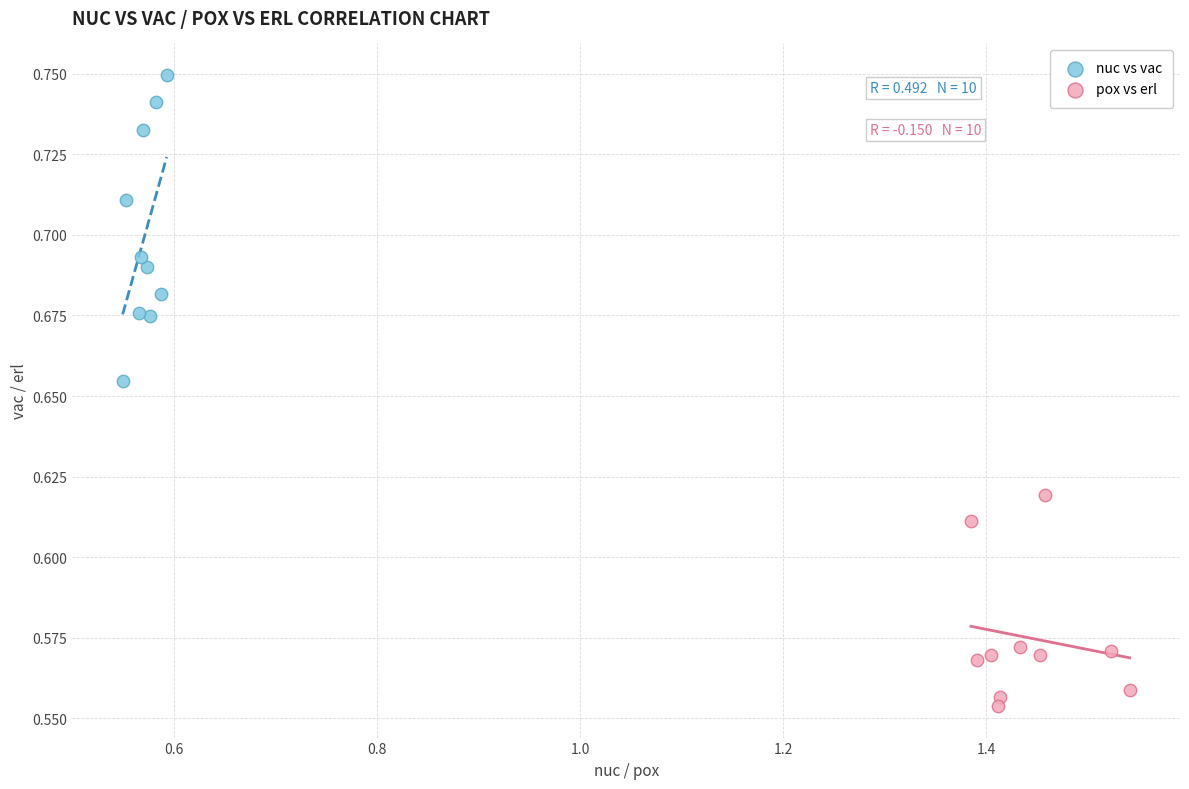

Which series has the widest spread of Y values?

nuc vs vac